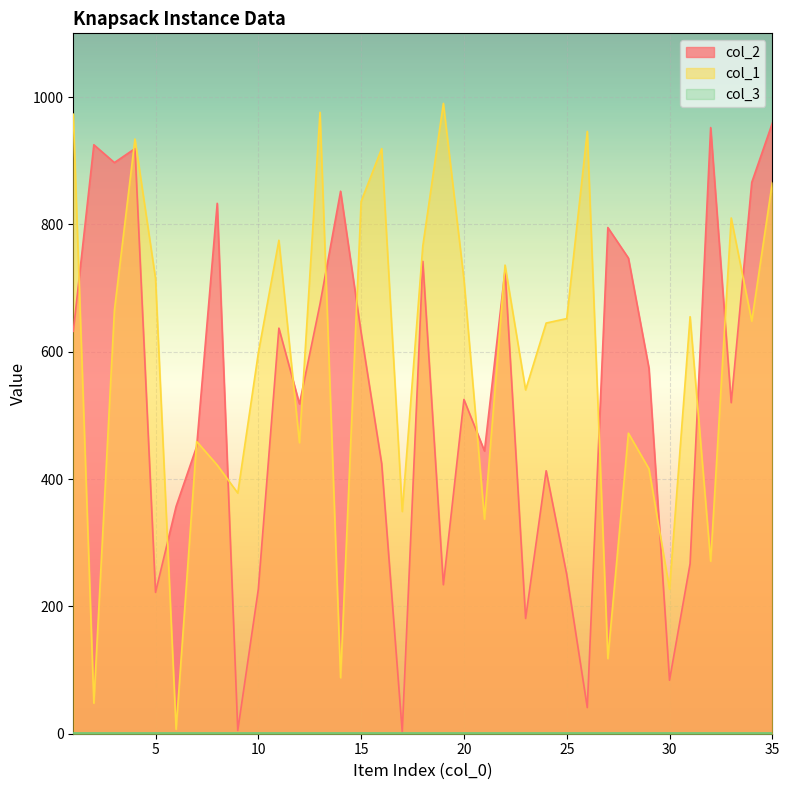

How many interior local peaks does the col_1 series have?

11